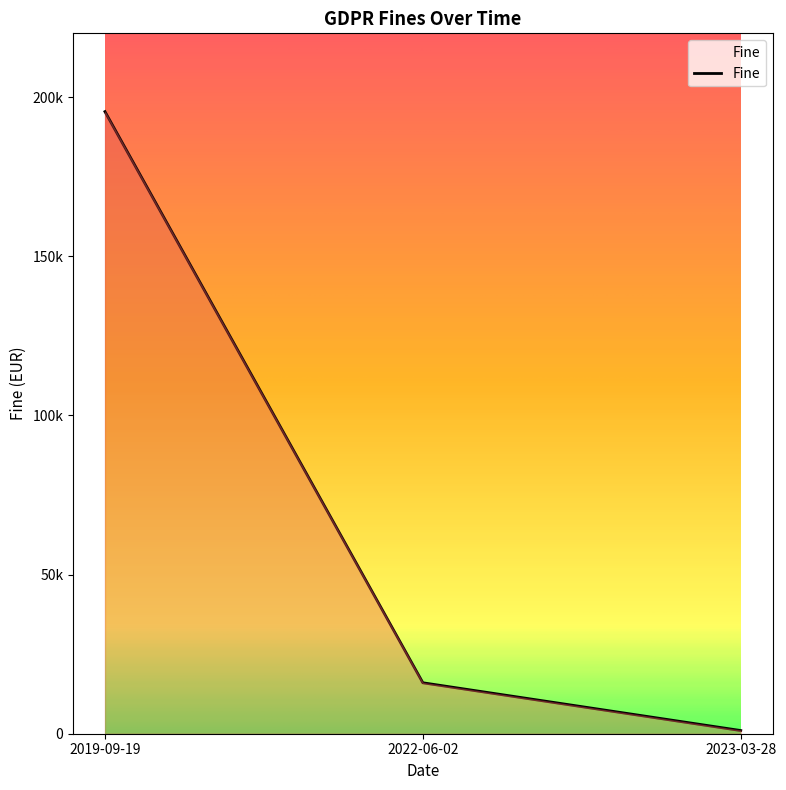

At which label is the value closest to 98203?

2022-06-02